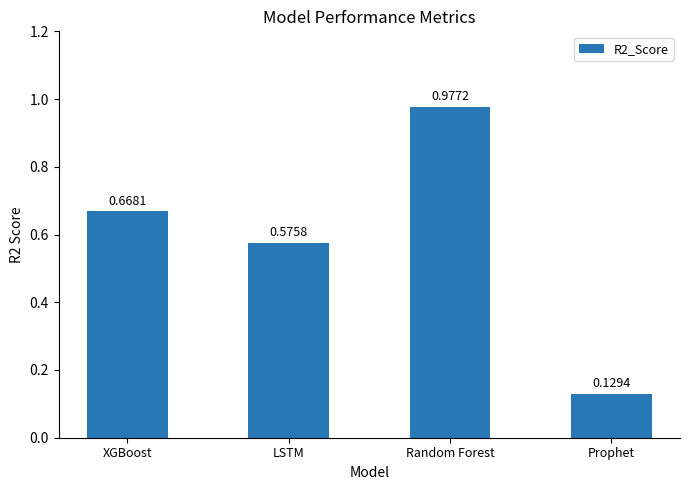

What is the sum of the values at XGBoost and Prophet?

0.8